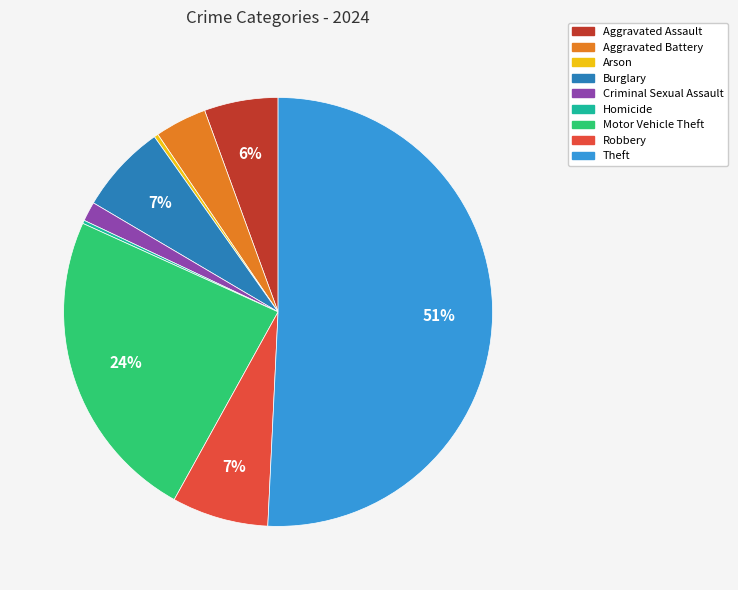

To the nearest percent, what is the average slice percentage?

11%